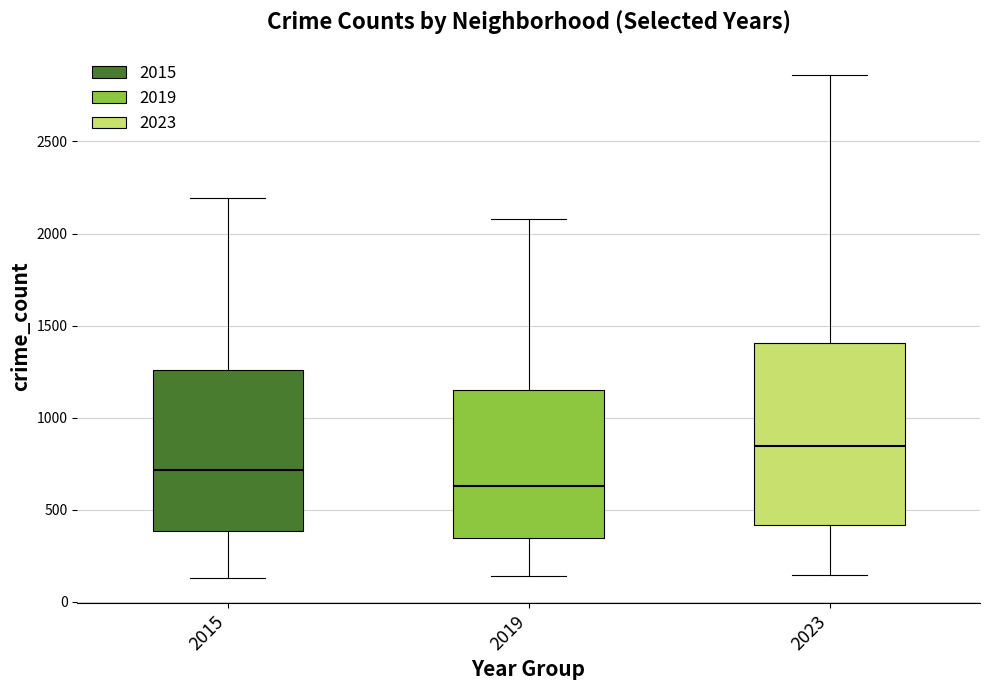

Which box's median line is the lowest?

2019